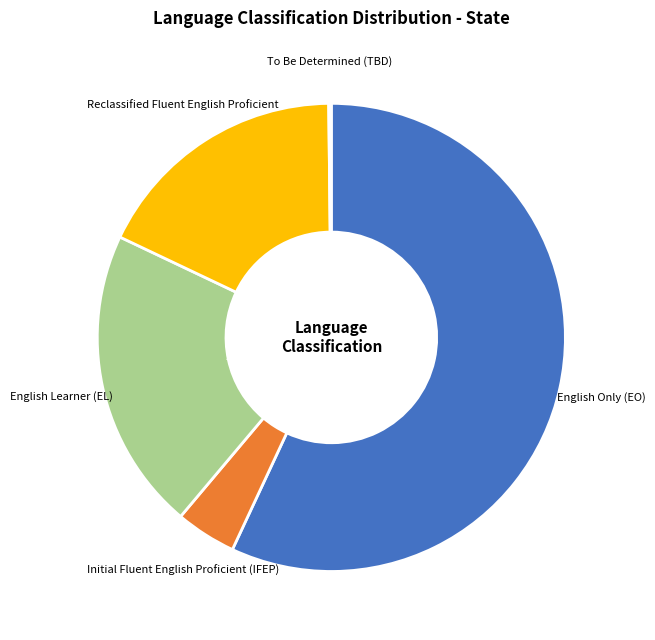

True or false: English Learner (EL) accounts for 8% of the total.

False